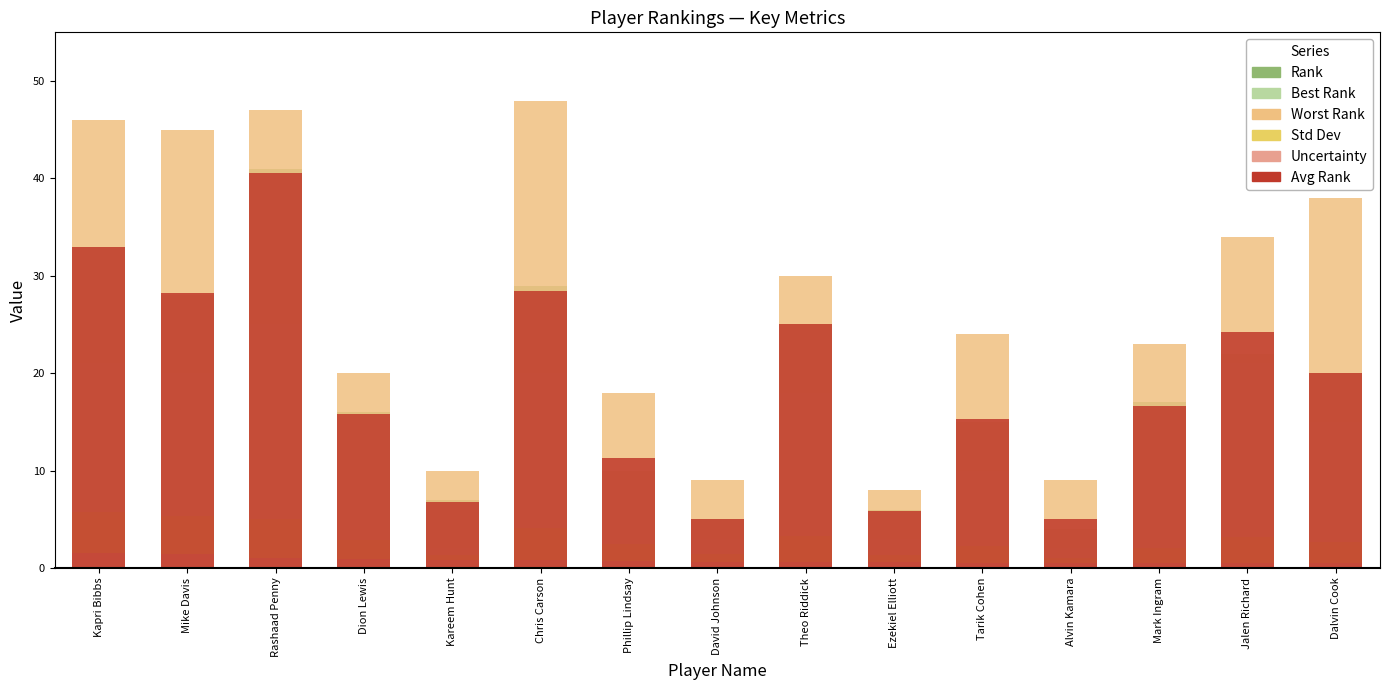

The value of Best Rank at Mark Ingram is 4.7. True or false?

False